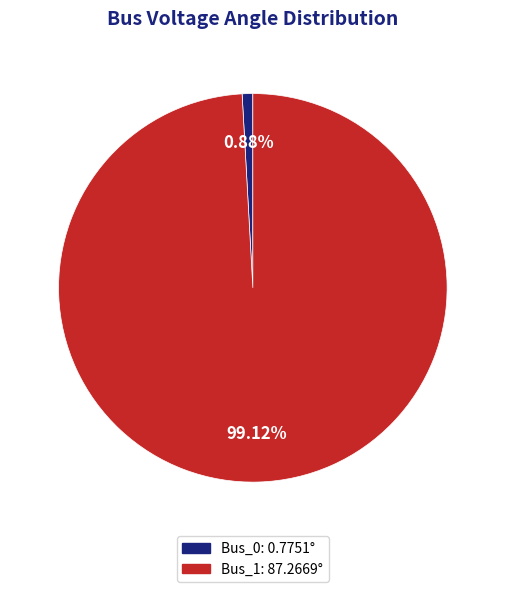

What is the largest slice in the pie chart?

Bus_1